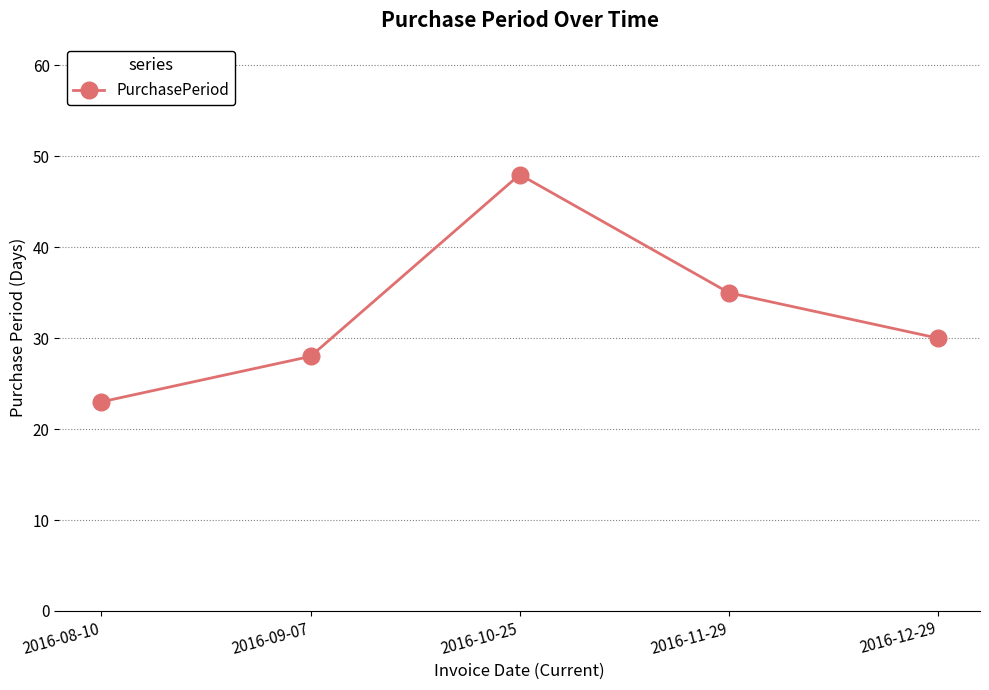

The chart shows a value of 30 at 2016-08-10. True or false?

False